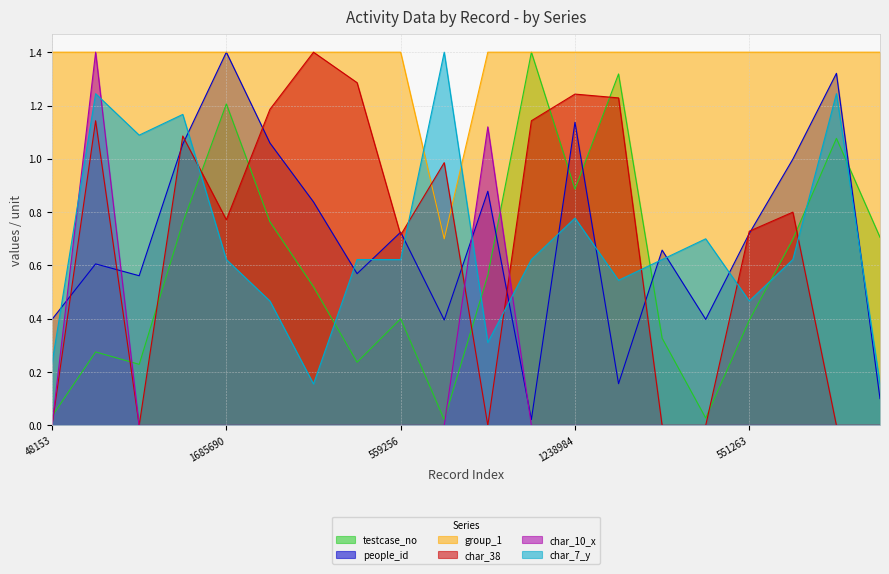

True or false: group_1 has a value of 1.4 at 559256.

True